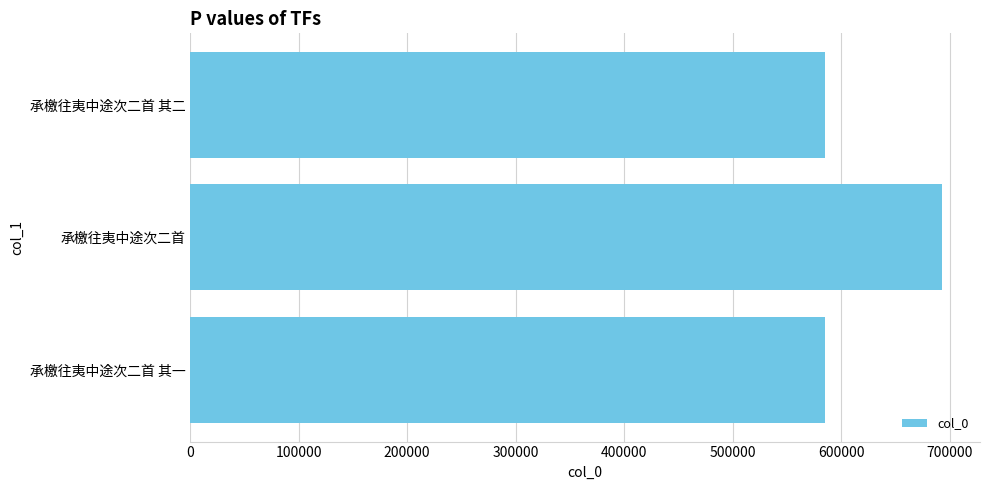

How many data points does each series have?

3